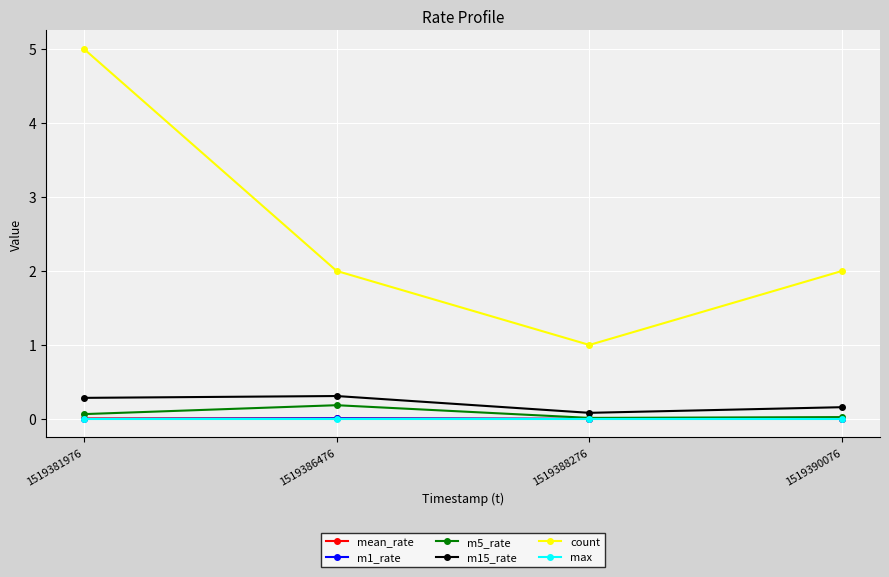

True or false: max has more than 2 interior local peaks.

False